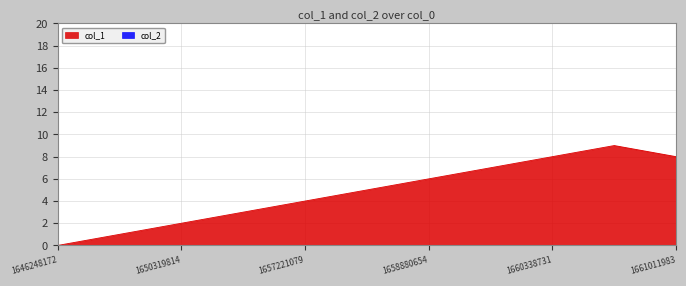

What is the sum of all values?

53